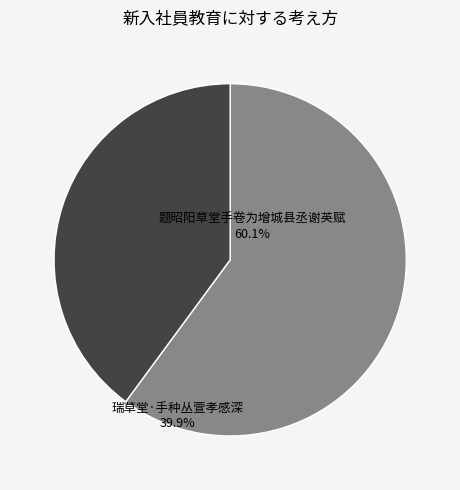

True or false: 瑞草堂·手种丛萱孝感深 accounts for 40% of the total.

True